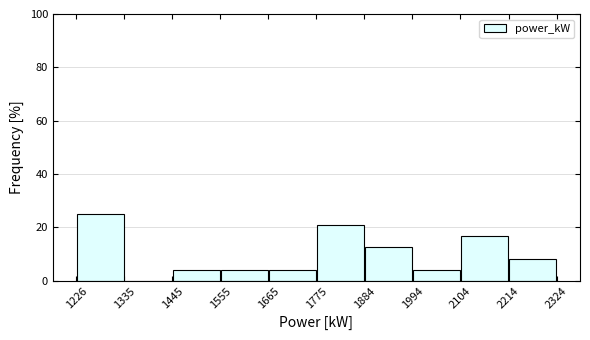

What is the height of the bar covering 1226 to 1335 on the x-axis? The values are not printed on the chart, so give them approximately, as read against the axis.

26